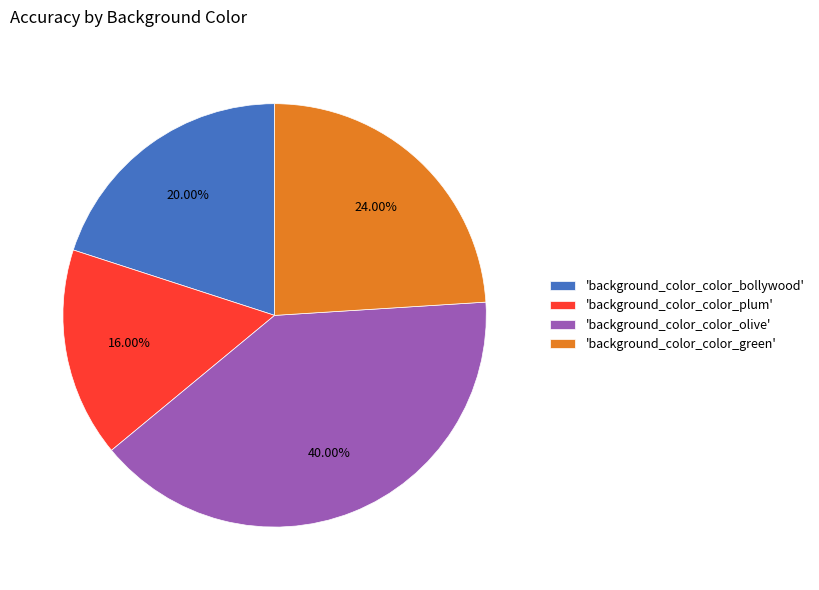

Rank the categories by value from highest to lowest.

'background_color_color_olive', 'background_color_color_green', 'background_color_color_bollywood', 'background_color_color_plum'